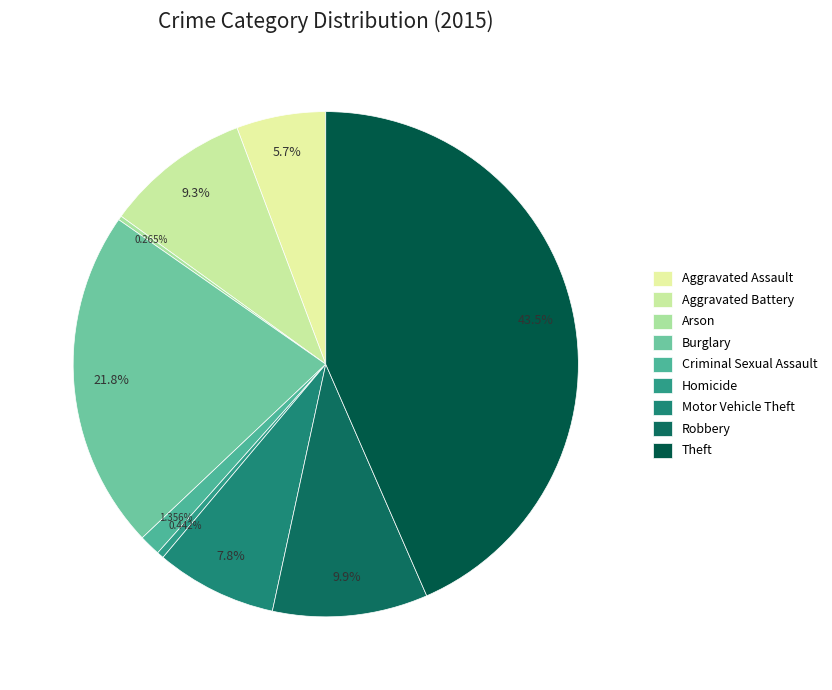

How many slices are in this pie chart?

9